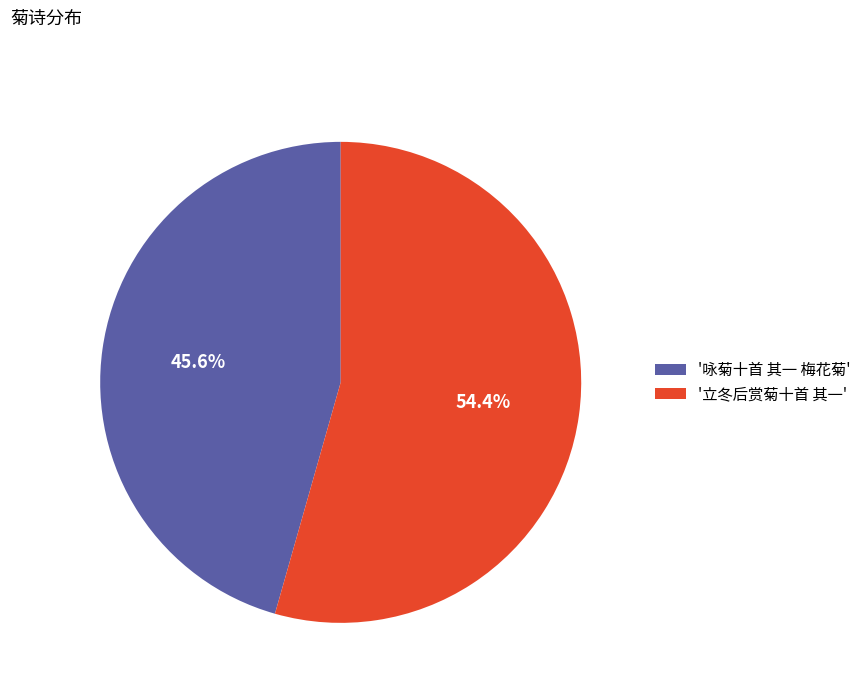

Count the number of slices in the pie.

2